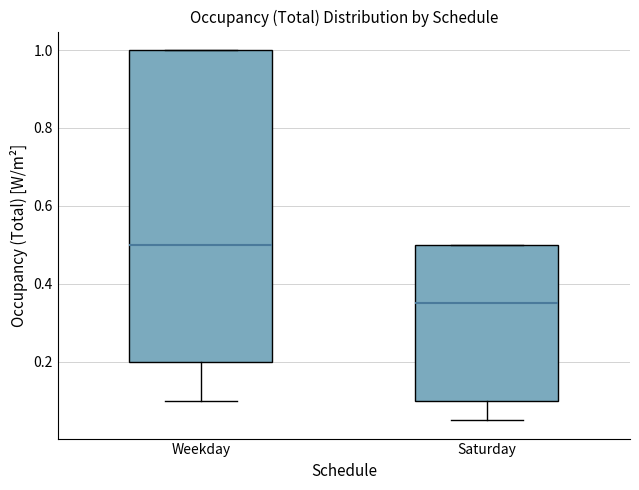

Reading left to right, read every box against the y-axis: the position of its median line, the range the box covers, and the ends of its whiskers. The values are not printed on the chart, so give them approximately, as read against the axis.

Weekday: median 0.50, box 0.20 to 1.00, whiskers 0.10 to 1.00
Saturday: median 0.36, box 0.10 to 0.50, whiskers 0.06 to 0.50